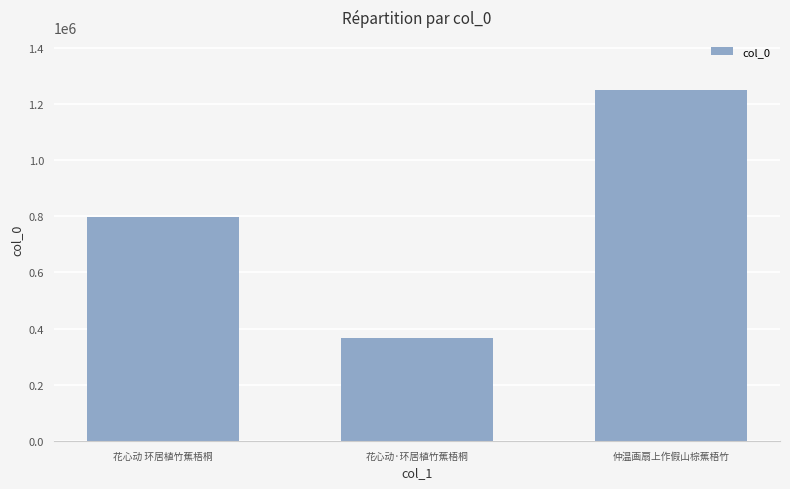

What is the value of the 1st bar from the left?

798920